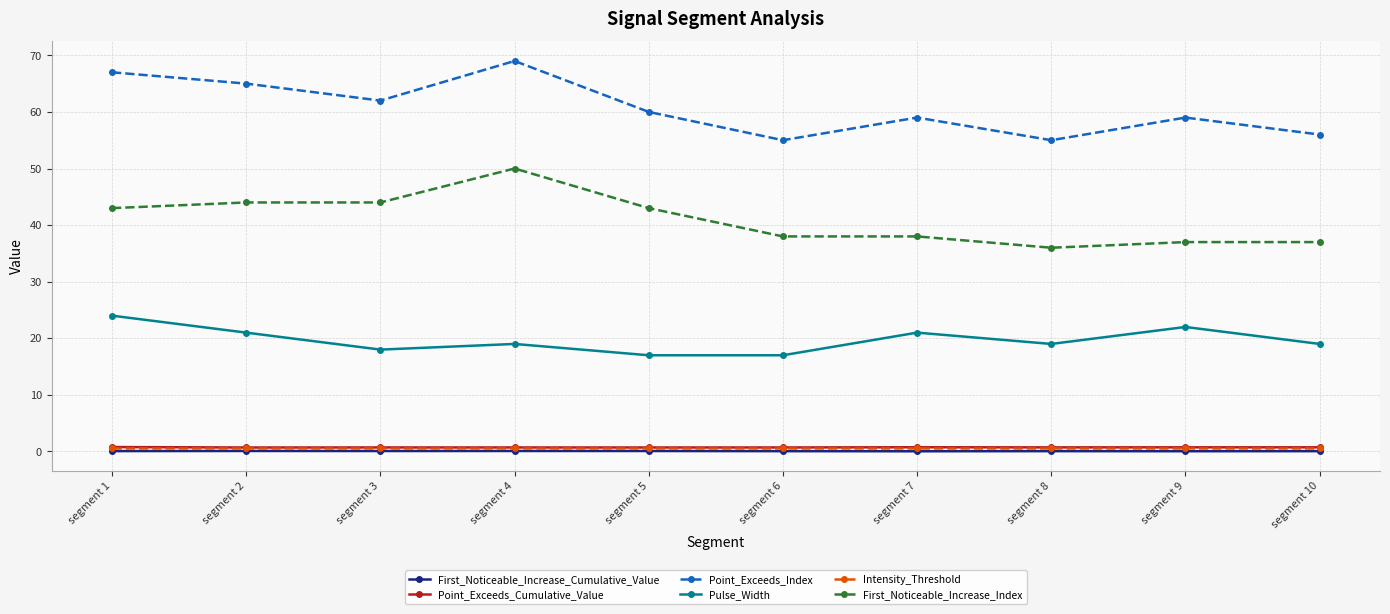

Read the Pulse_Width value at segment 5.

17.0